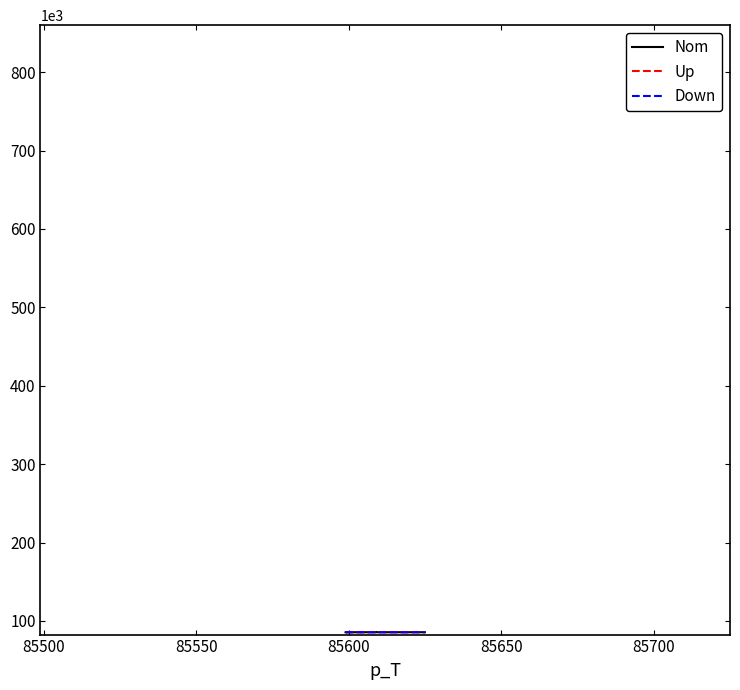

Which series has the widest spread of values?

Nom